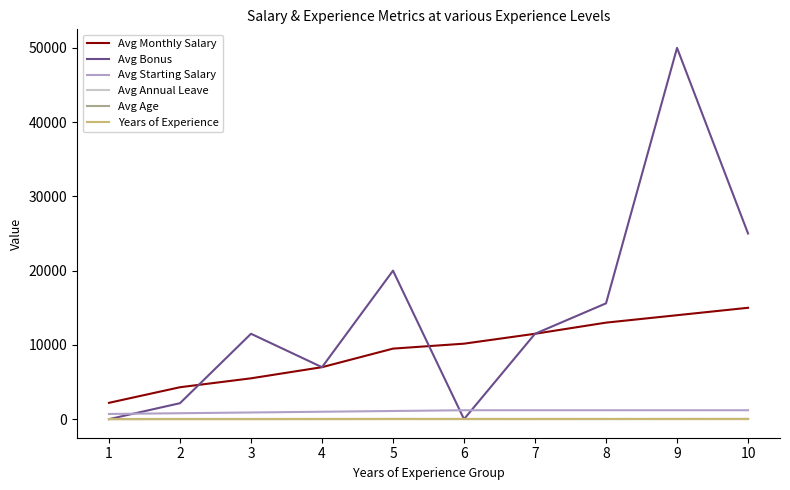

True or false: Avg Monthly Salary and Years of Experience cross at least once.

False